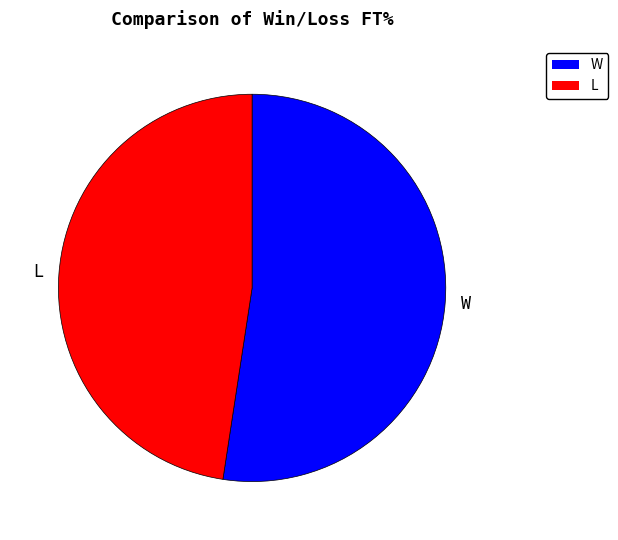

Is there any slice that represents more than half of the pie?

Yes